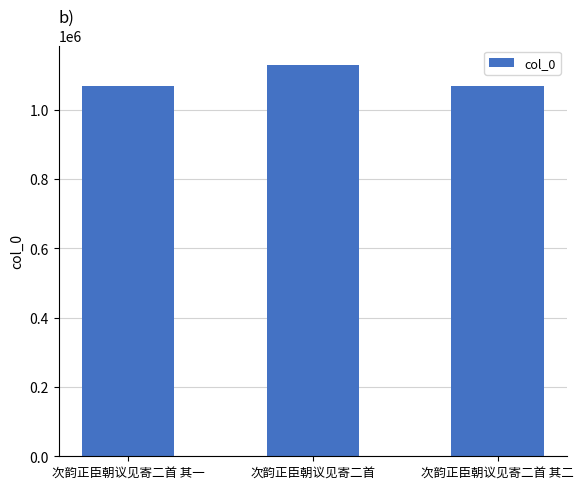

What is the change in value from 次韵正臣朝议见寄二首 to 次韵正臣朝议见寄二首 其二?

-61724